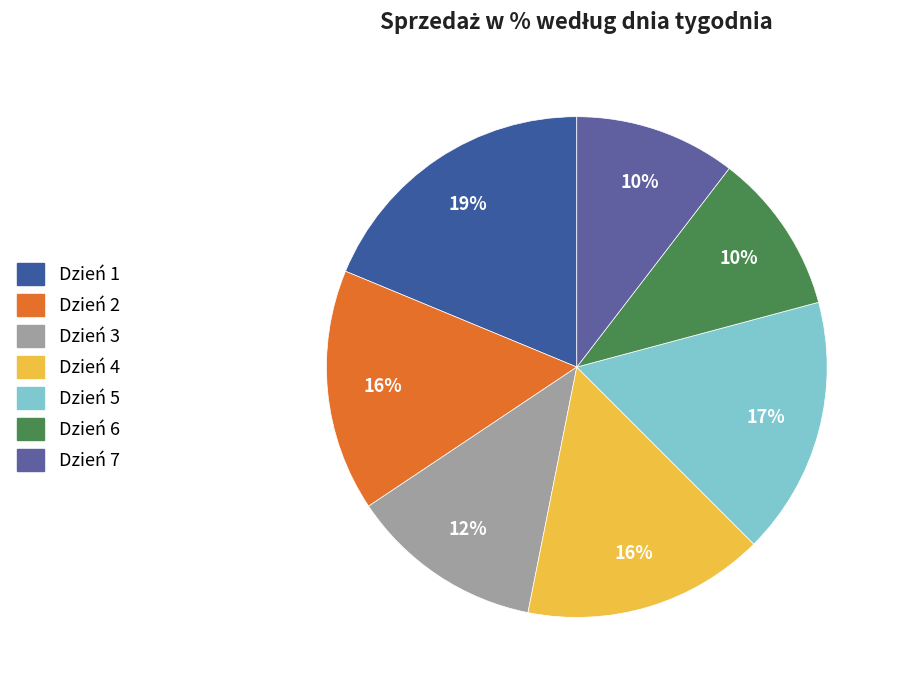

Count the number of slices in the pie.

7